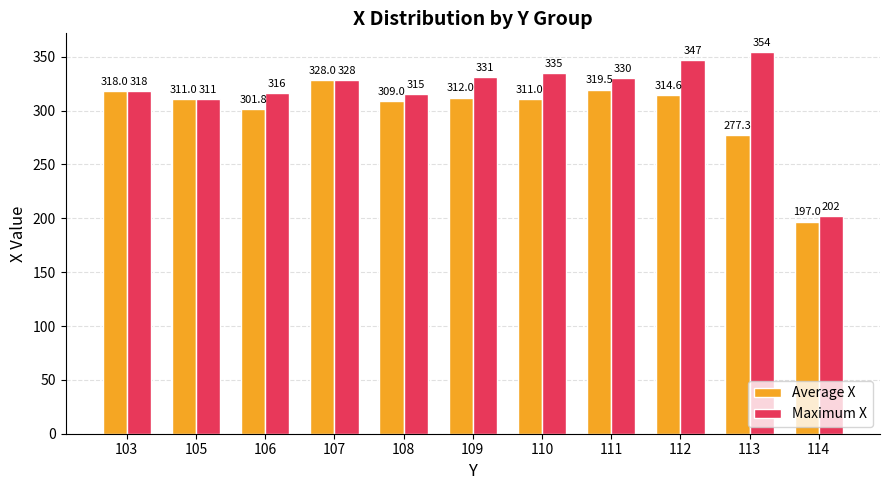

What is the total value across all series at 108?

624.0